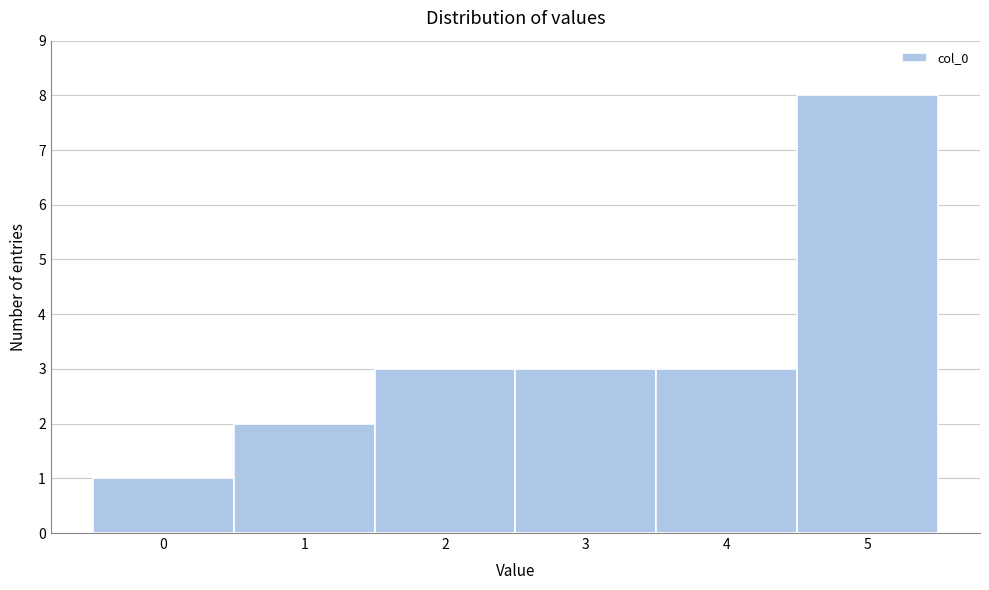

Reading left to right, transcribe this chart: for each bar, give the range it covers on the x-axis and its height. The values are not printed on the chart, so give them approximately, as read against the axis.

-0.5 to 0.5: 1
0.5 to 1.5: 2
1.5 to 2.5: 3
2.5 to 3.5: 3
3.5 to 4.5: 3
4.5 to 5.5: 8